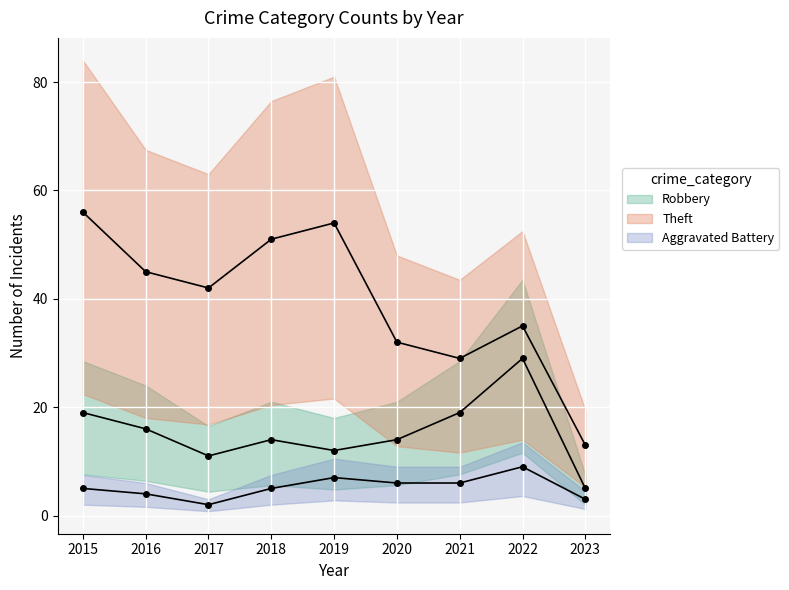

Rank the categories by Aggravated Battery value from lowest to highest.

2017, 2023, 2016, 2015, 2018, 2020, 2021, 2019, 2022